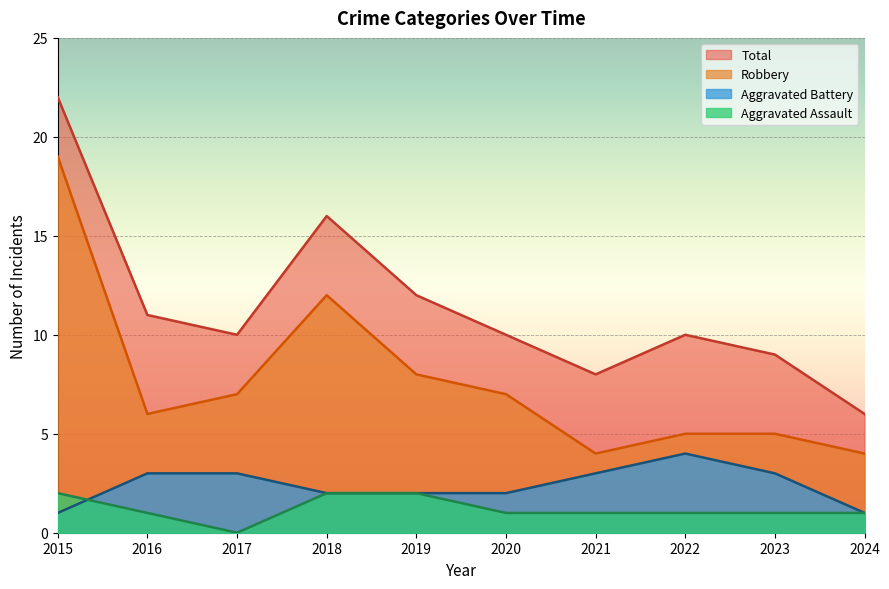

What is the total value across all series at 2023?

17